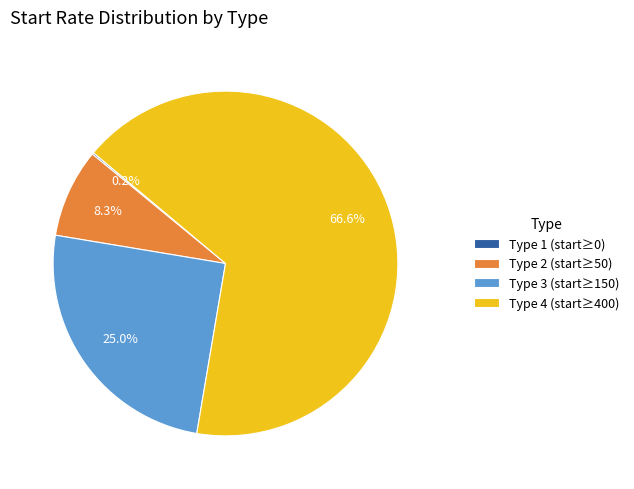

To the nearest percent, what is the difference between the largest and smallest slice percentages?

67%